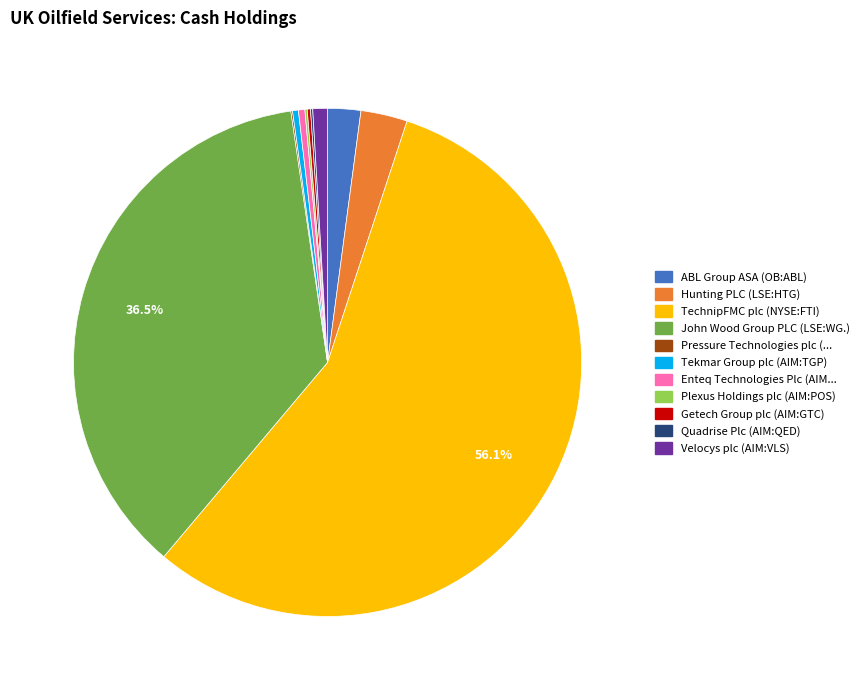

Does any single category account for the majority?

Yes